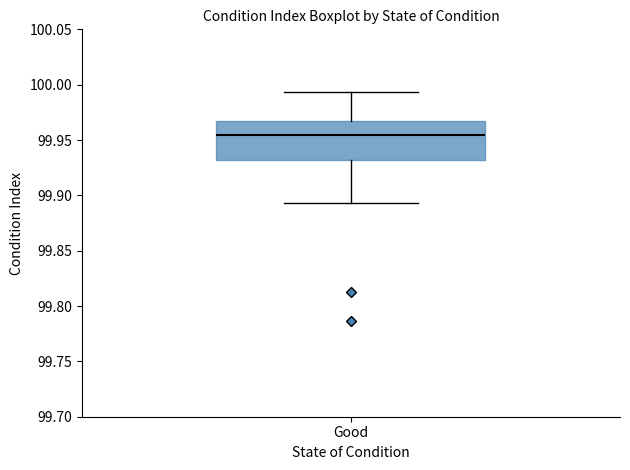

Where is the upper edge of the box for Good on the y-axis? The values are not printed on the chart, so give them approximately, as read against the axis.

99.965